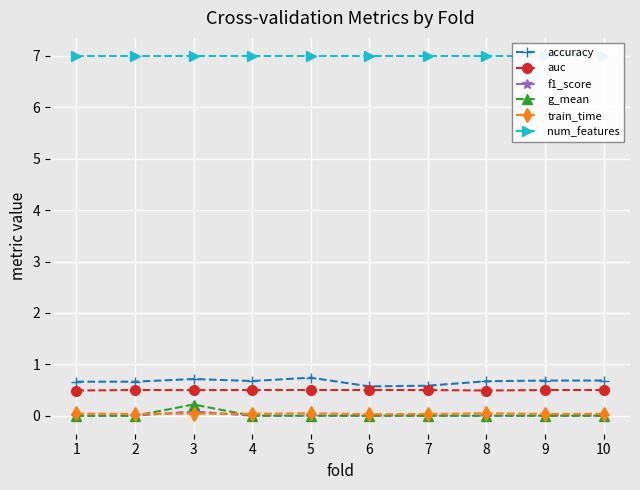

True or false: g_mean and f1_score intersect in this chart.

False